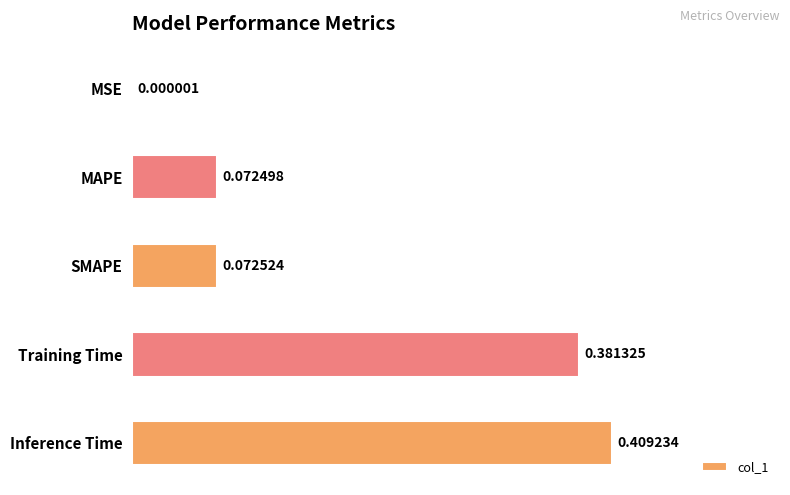

At which label is the value closest to 0?

MSE